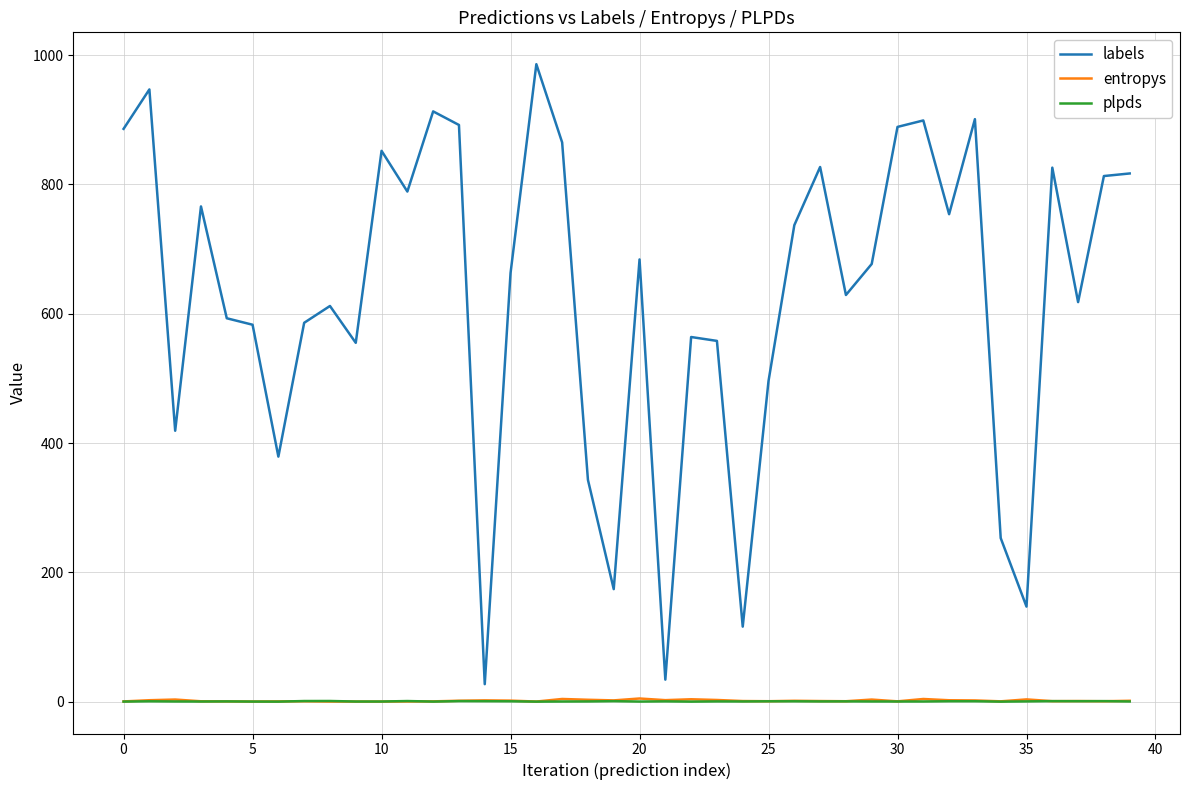

Does the chart display data point markers on the line(s)?

No